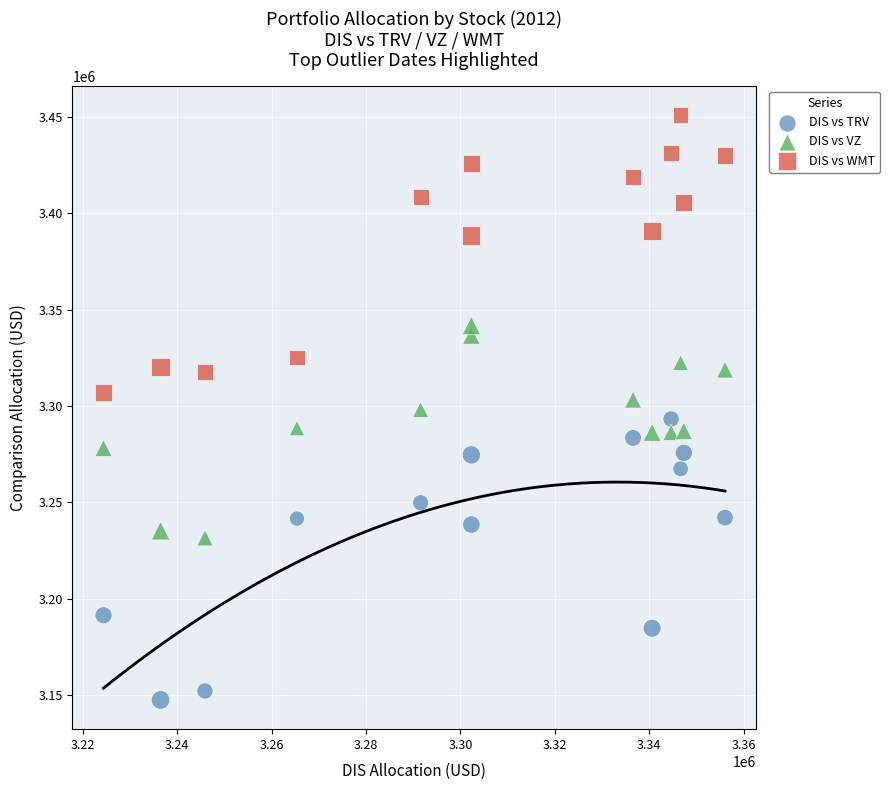

Which series contains the highest Y value?

DIS vs WMT